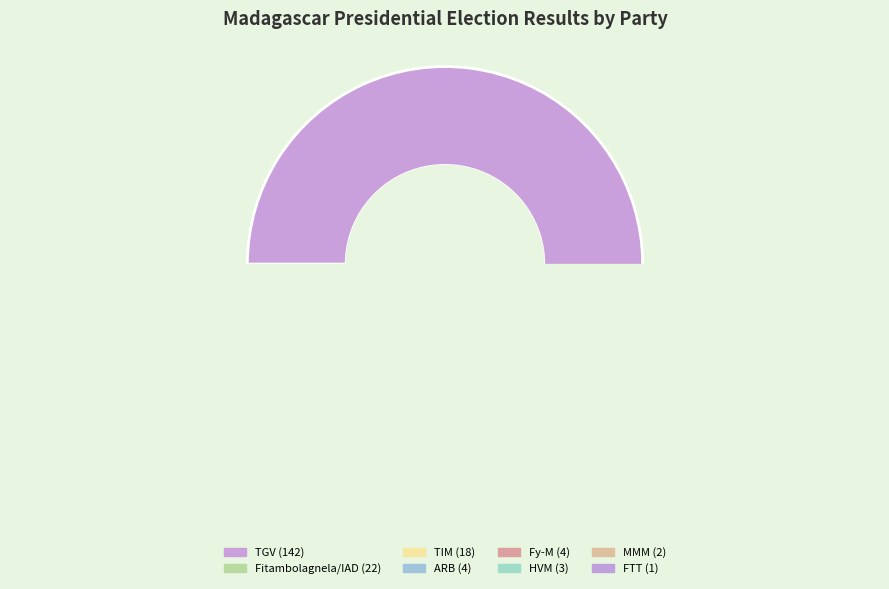

Count the number of slices in the pie.

8